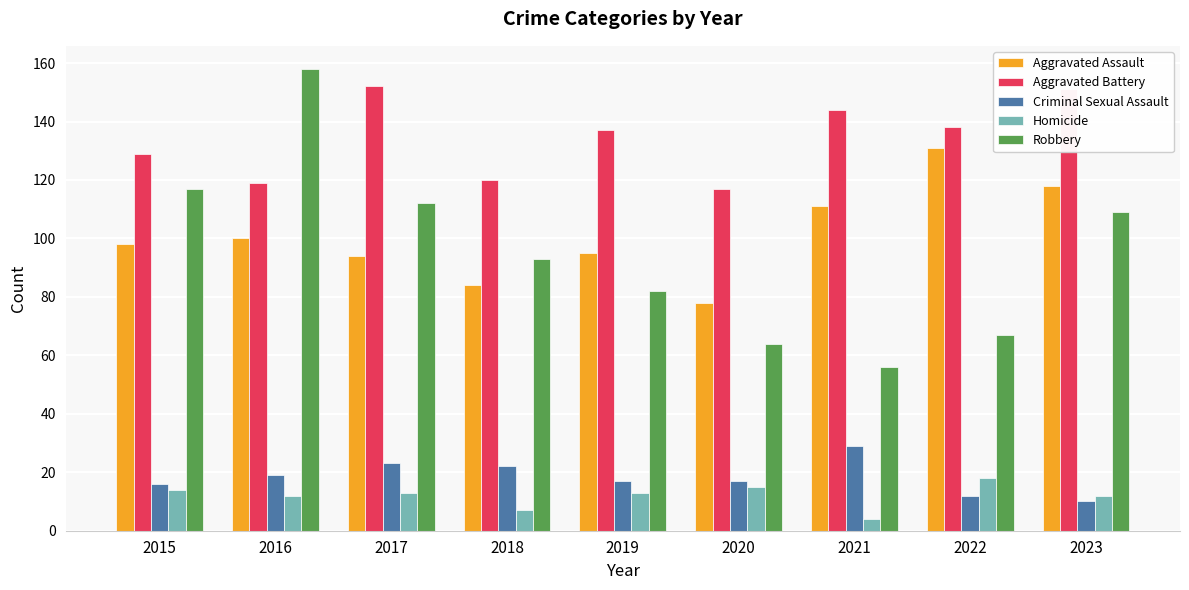

True or false: Homicide has a value of 15 at 2020.

True